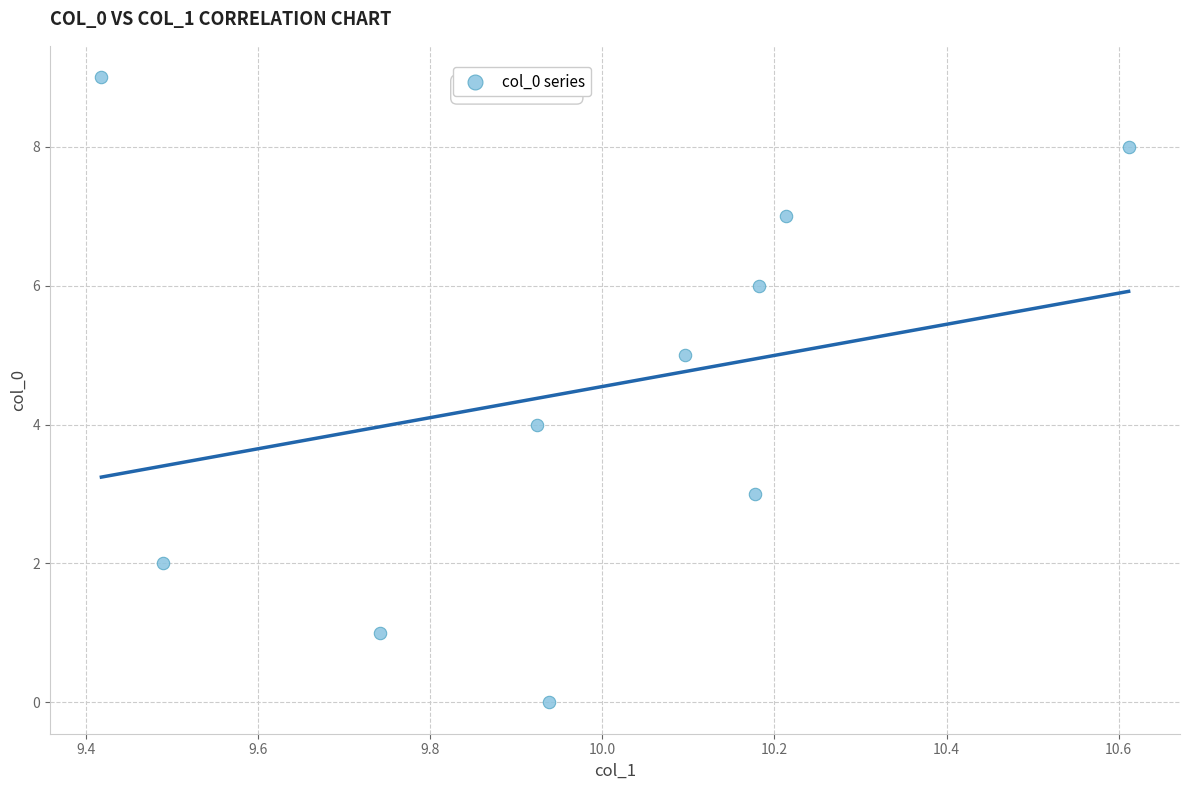

What is the range of Y values (max minus min)?

9